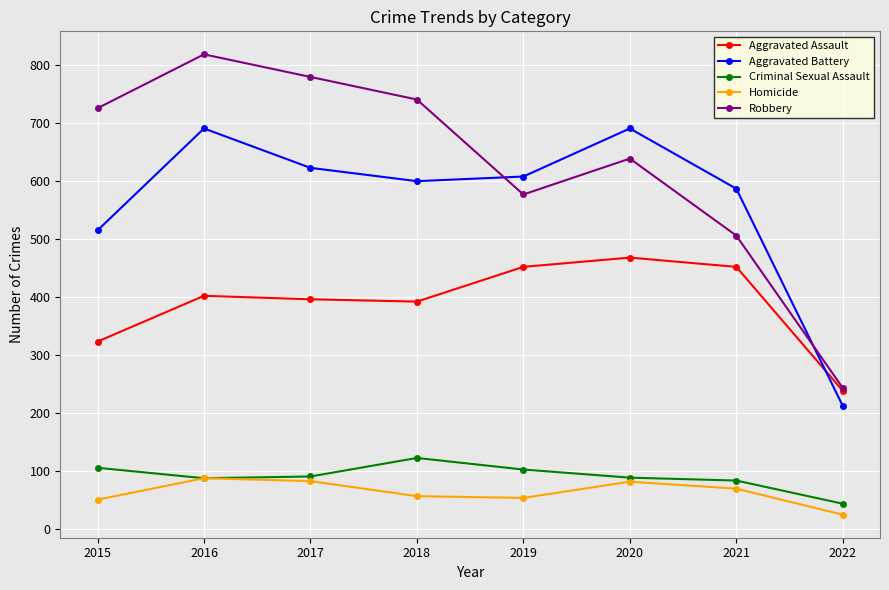

Between 2017 and 2021, which series saw the biggest shift?

Robbery